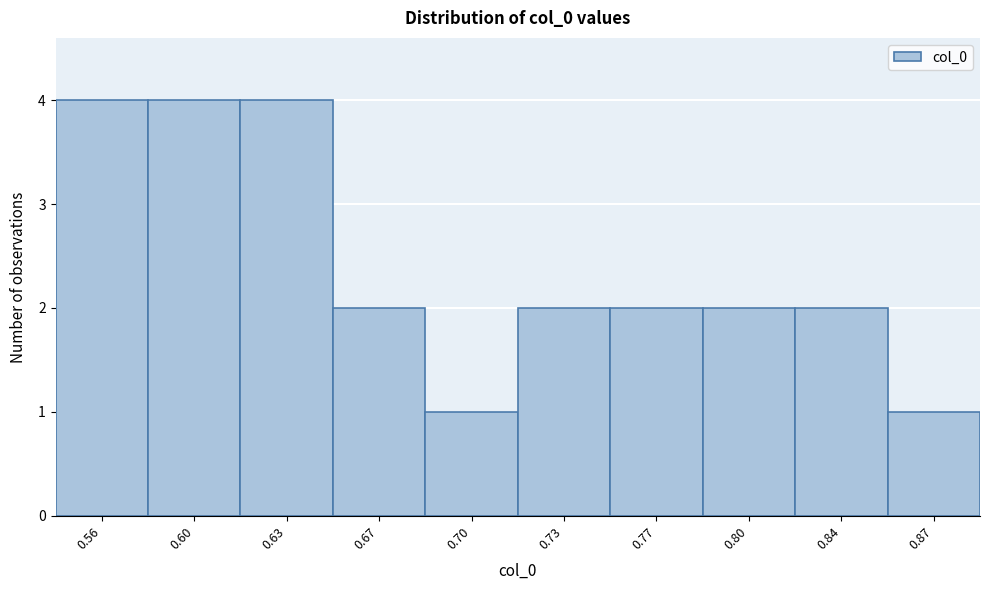

Reading left to right, transcribe all the data shown in this chart.

4	4	4	2	1	2	2	2	2	1